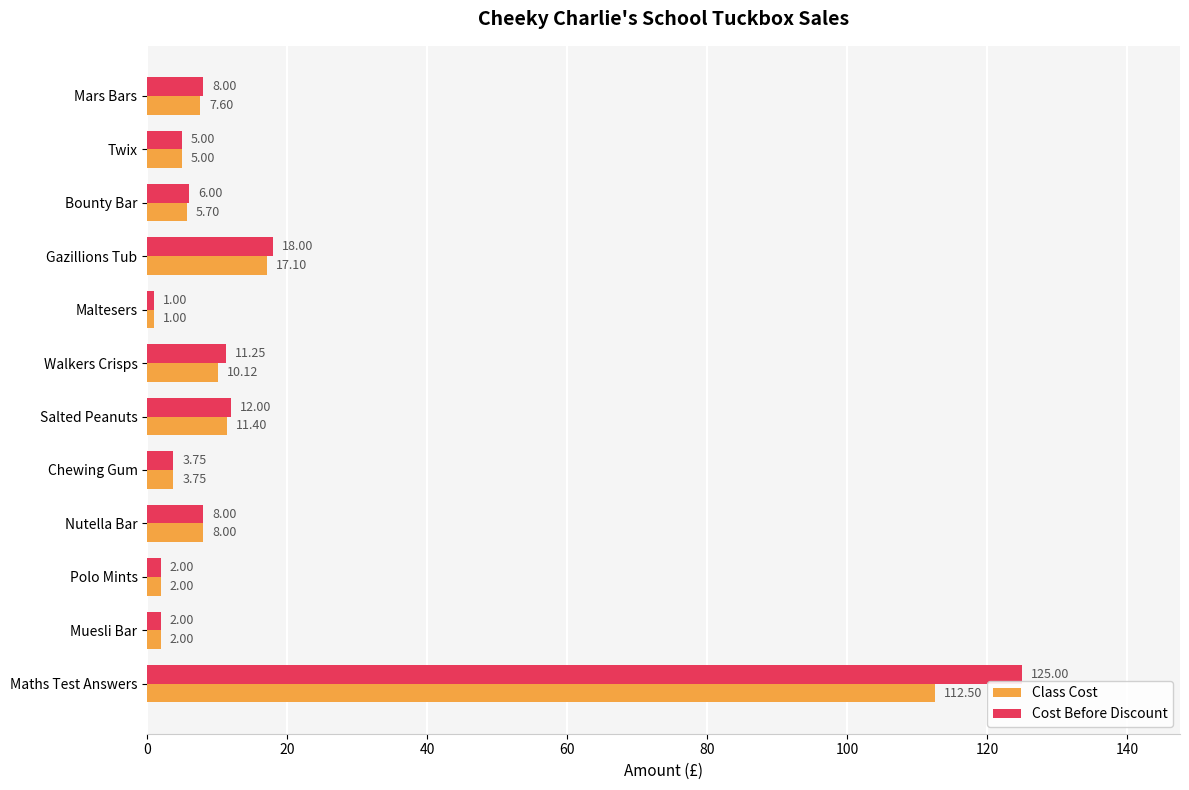

At which category does the chart reach its minimum across all series?

Maltesers